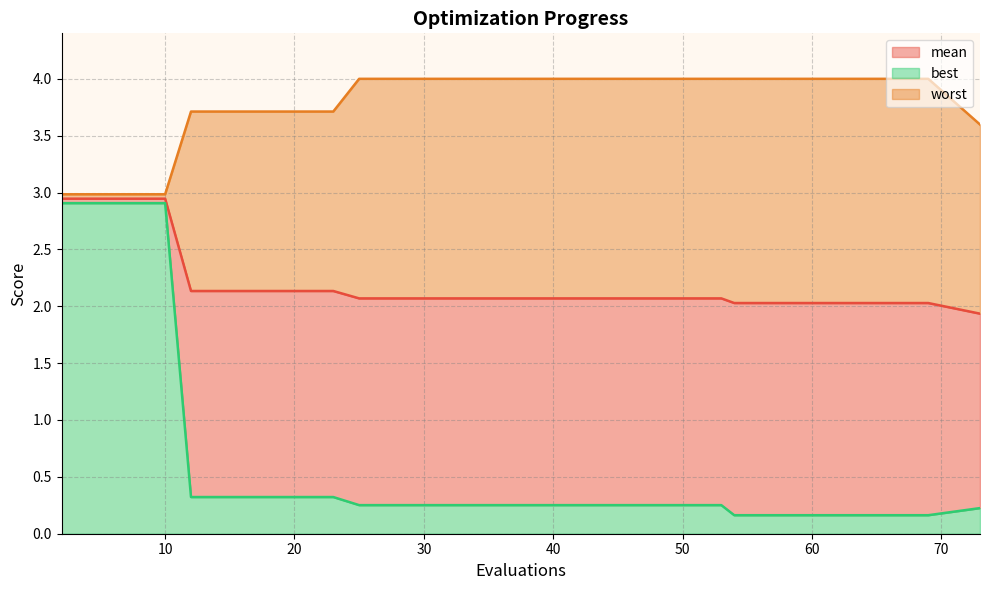

True or false: mean and worst cross at least once.

False